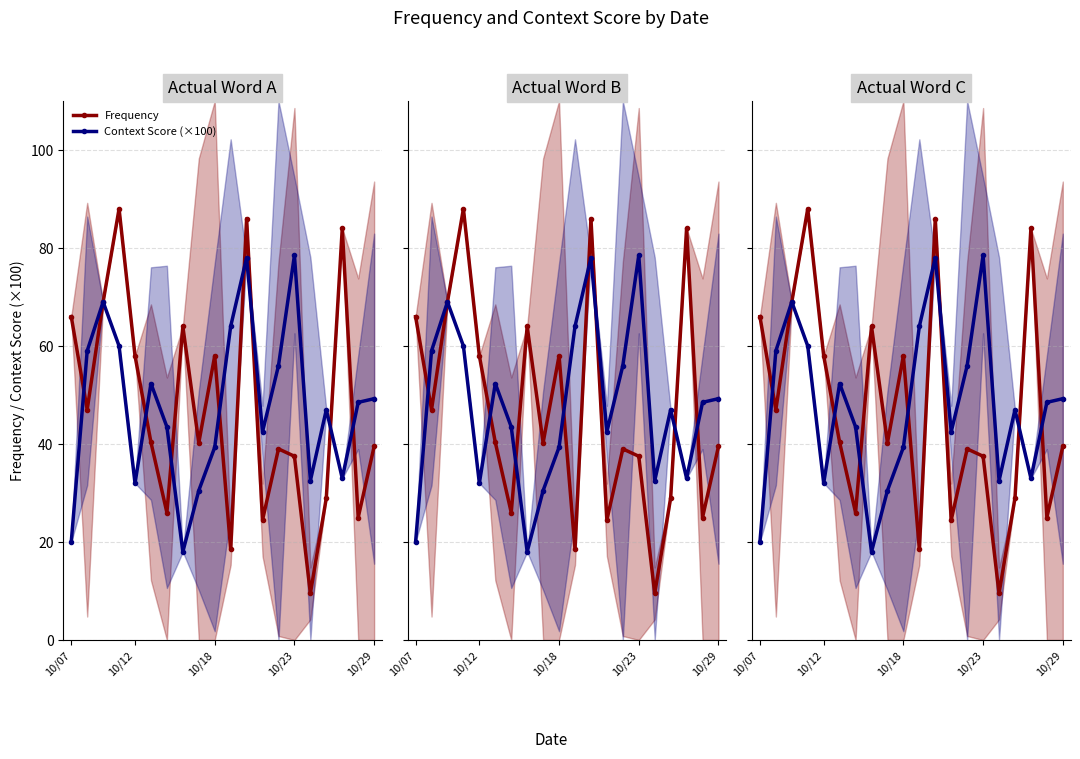

Reading right to left, transcribe all the data shown in this chart.

Frequency: 39.5	25.0	84.0	29.0	9.5	37.5	39.0	24.5	86.0	18.5	58.0	40.2	64.0	26.0	40.3	58.0	88.0	69.0	47.0	66.0
Context Score (×100): 49.2	48.5	33.0	47.0	32.5	78.5	56.0	42.5	78.0	64.0	39.3	30.5	18.0	43.5	52.3	32.0	60.0	69.0	59.0	20.0